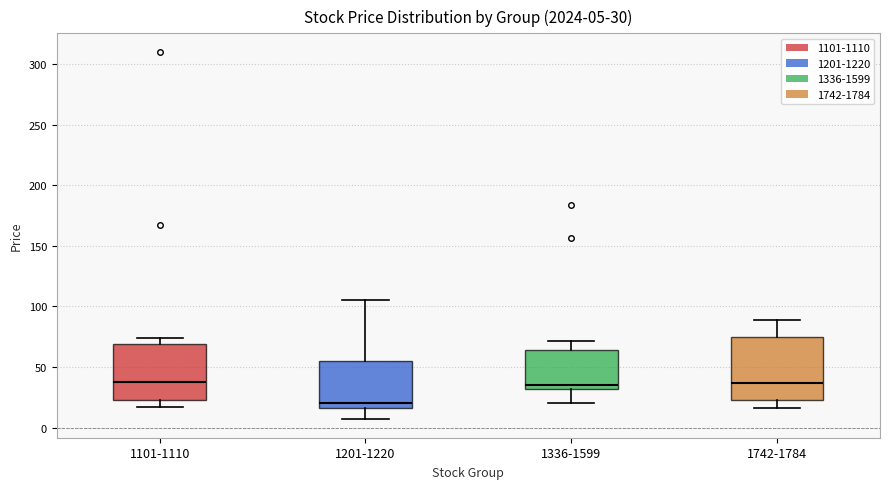

Which box is the tallest, from its lower edge to its upper edge?

1742-1784